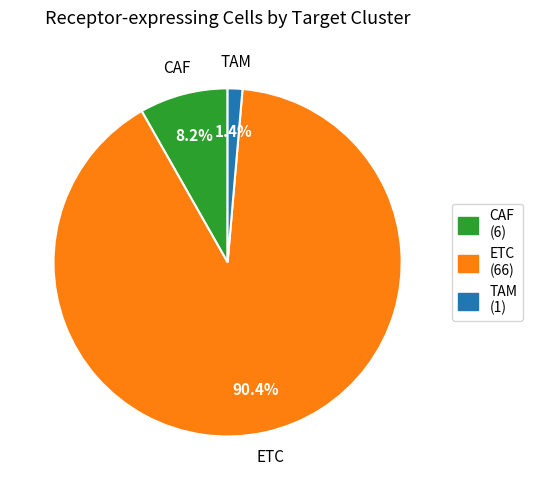

The CAF slice represents 8% of the pie. True or false?

True